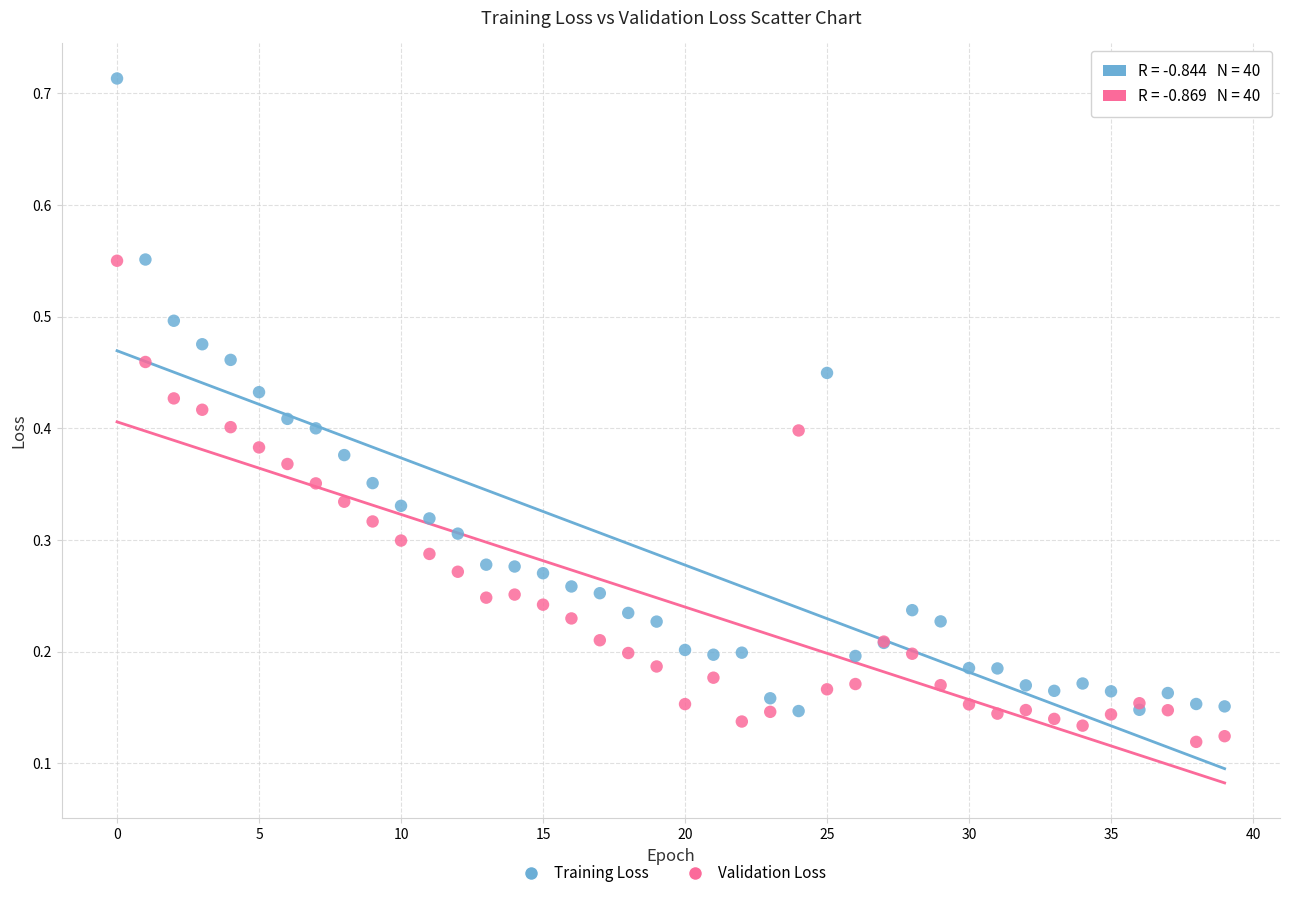

Which series has the widest spread of Y values?

Training Loss